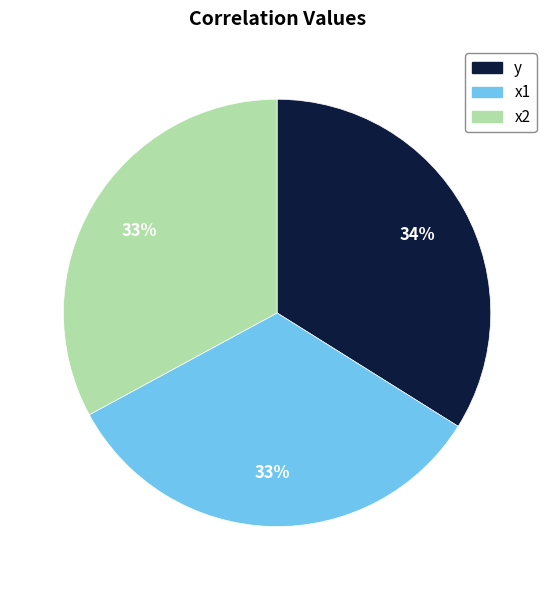

What is the largest slice in the pie chart?

y